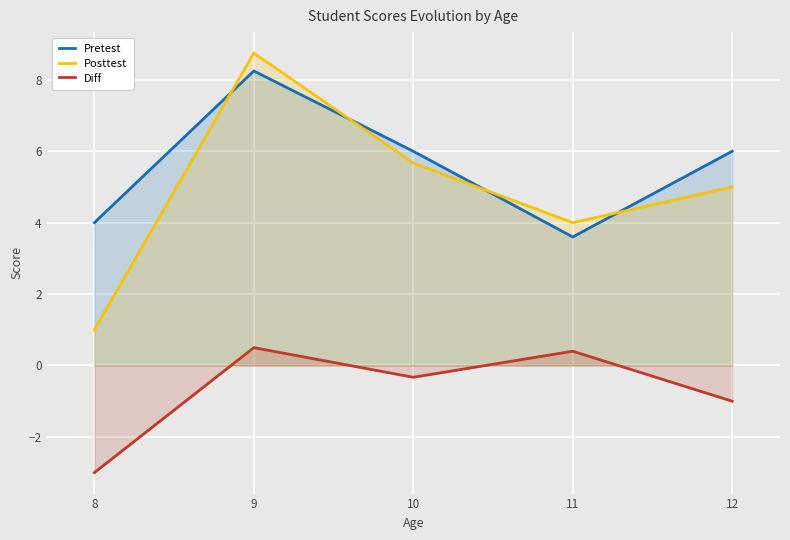

True or false: Pretest and Diff cross at least once.

False